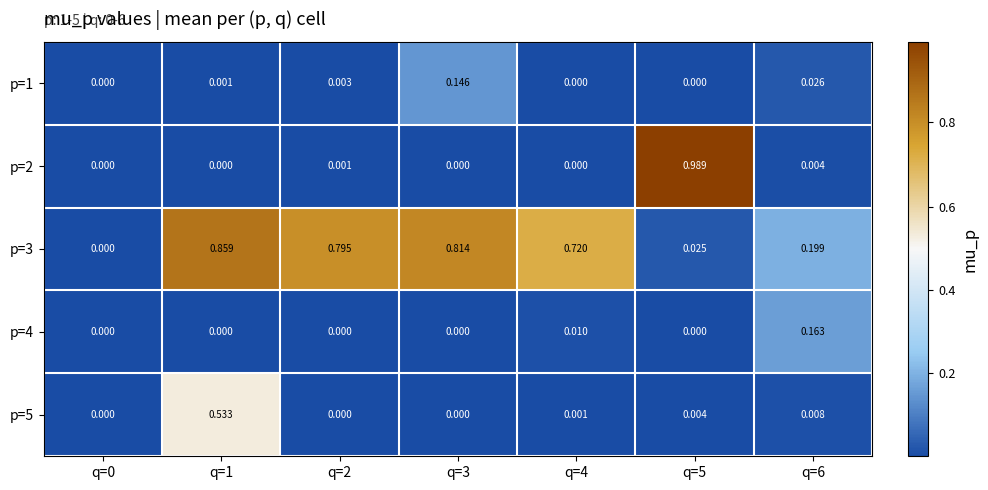

List the series in order of their peak value, highest first.

p=2, p=3, p=5, p=4, p=1